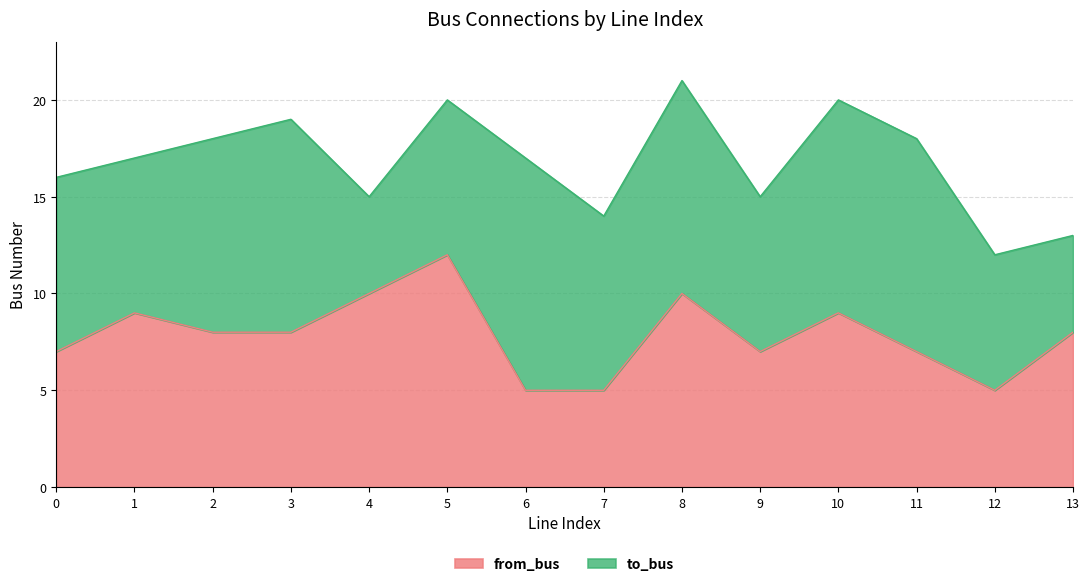

At which label is the value closest to 8?

2